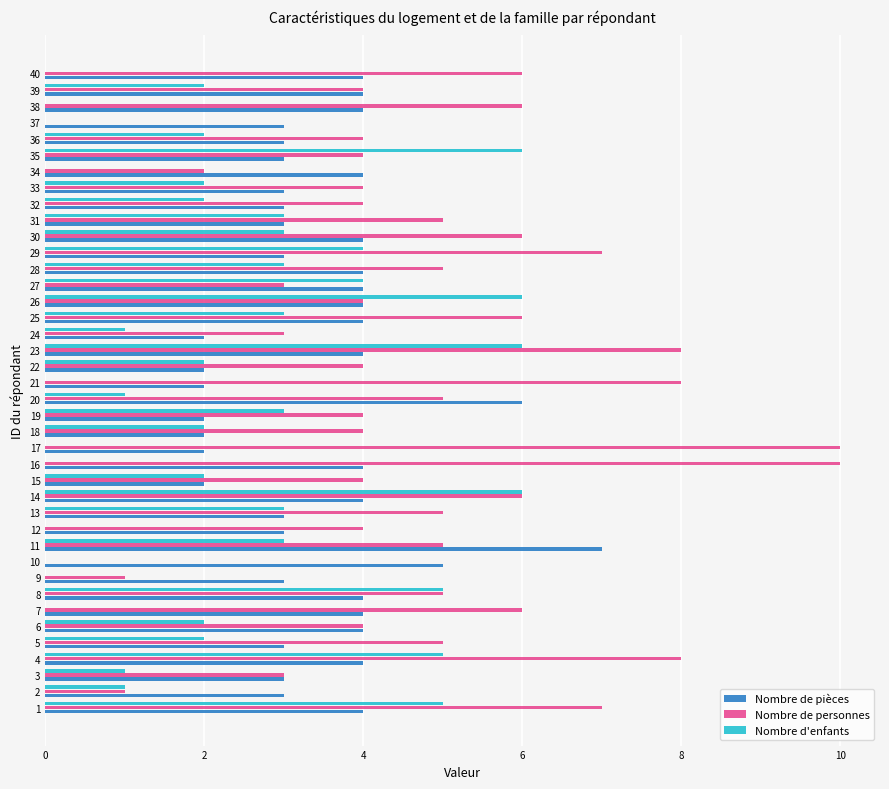

What is the highest value of the Nombre de pièces series?

7